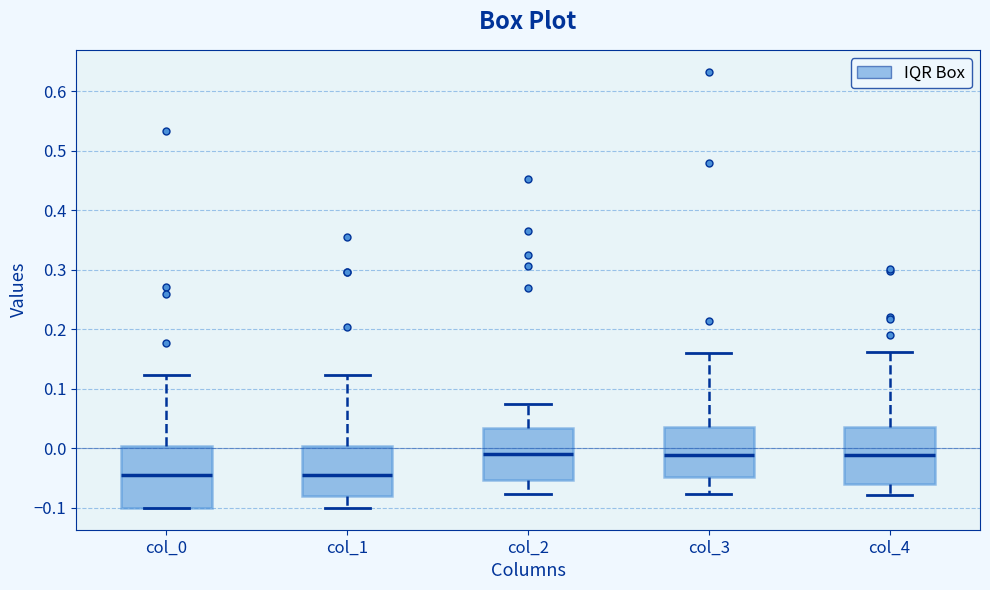

Reading left to right, transcribe this box plot: for each box, give where its median line is, the range the box spans, and where its two whiskers end, as read against the y-axis. The values are not printed on the chart, so give them approximately, as read against the axis.

col_0: median -0.04, box -0.10 to 0.00, whiskers -0.10 to 0.12
col_1: median -0.04, box -0.08 to 0.00, whiskers -0.10 to 0.12
col_2: median -0.01, box -0.05 to 0.03, whiskers -0.08 to 0.07
col_3: median -0.01, box -0.05 to 0.04, whiskers -0.08 to 0.16
col_4: median -0.01, box -0.06 to 0.04, whiskers -0.08 to 0.16